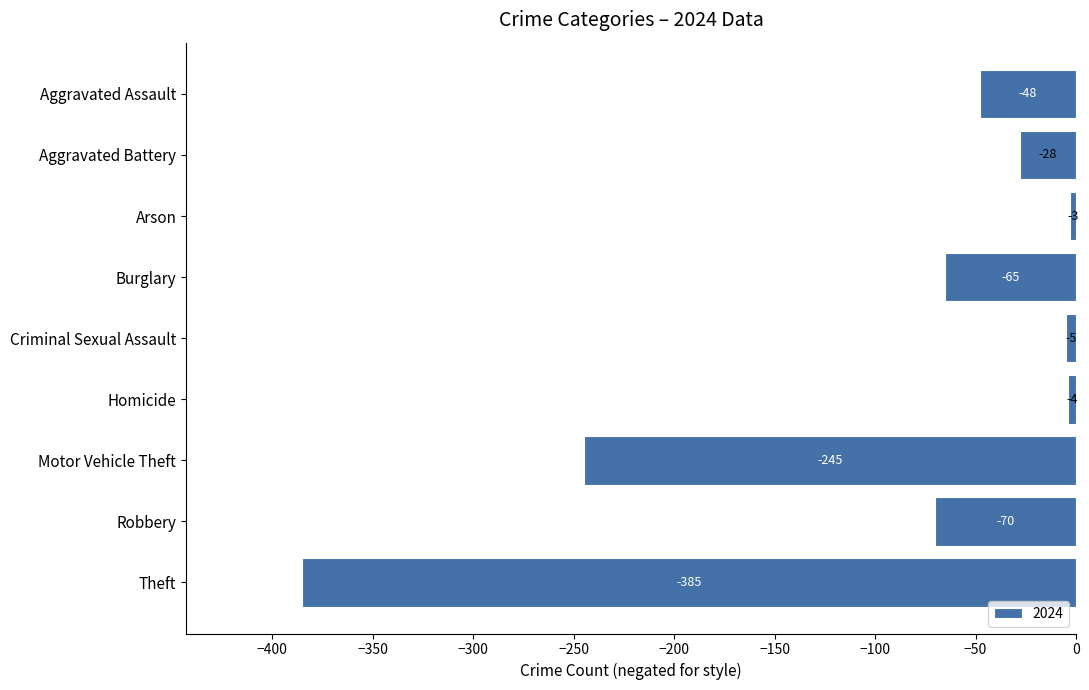

What is the maximum value shown in the chart?

-3